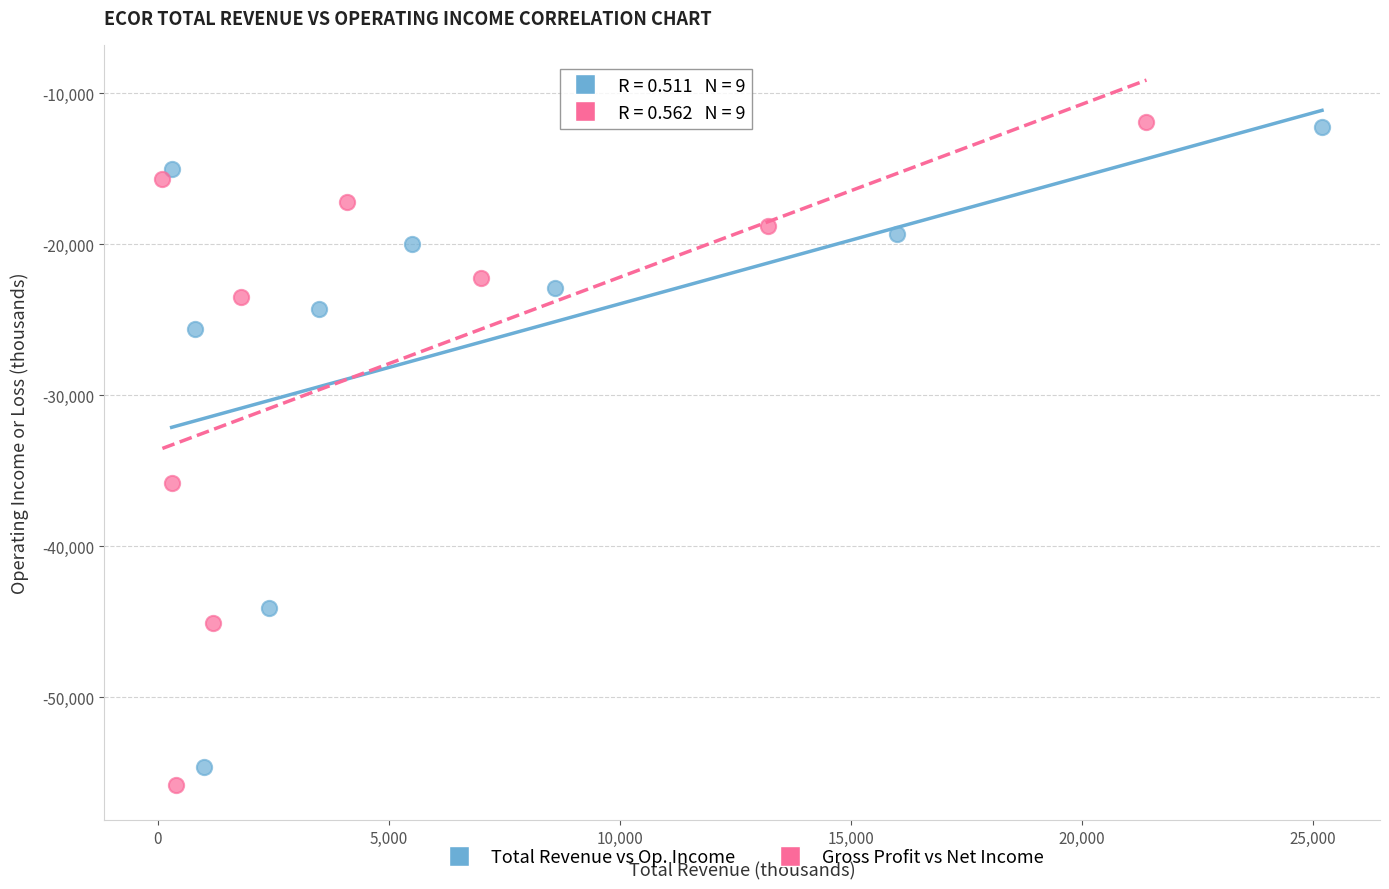

Which series has the largest Y range (max minus min)?

Gross Profit vs Net Income